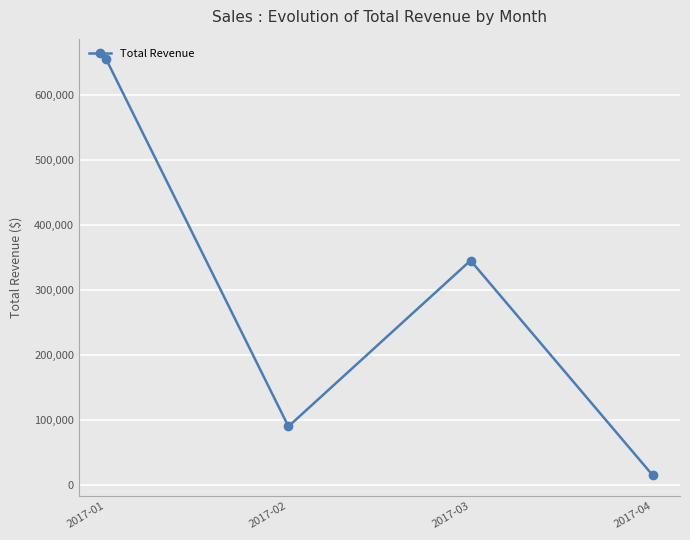

How many values exceed 345229?

2